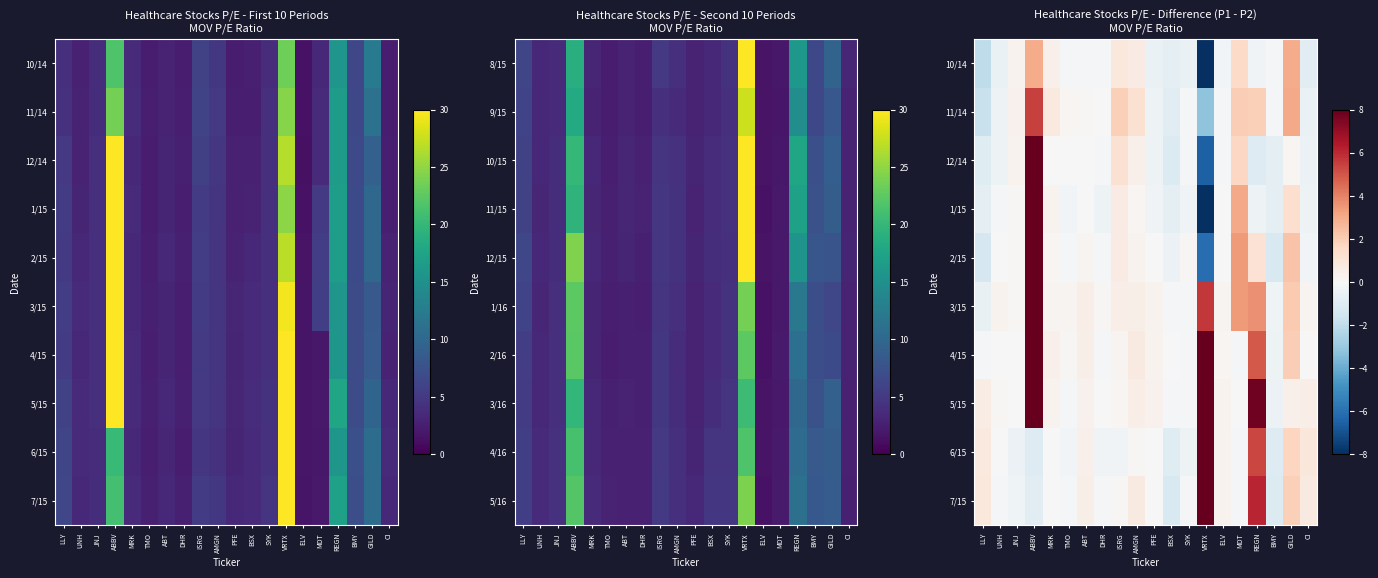

True or false: 3/15 has a value of 0.0 at JNJ.

False